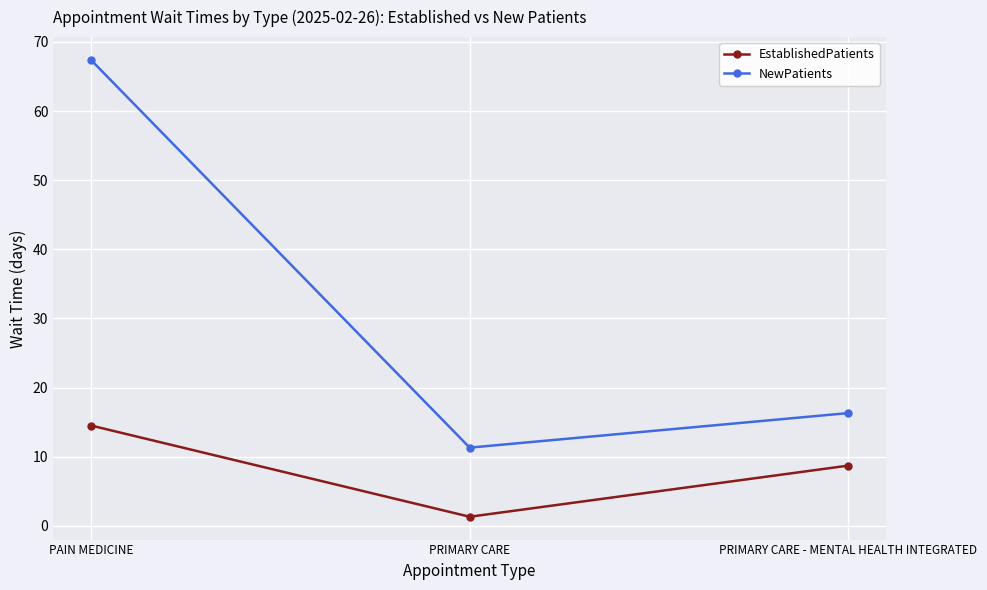

Where is EstablishedPatients nearest to the value 7?

PRIMARY CARE - MENTAL HEALTH INTEGRATED